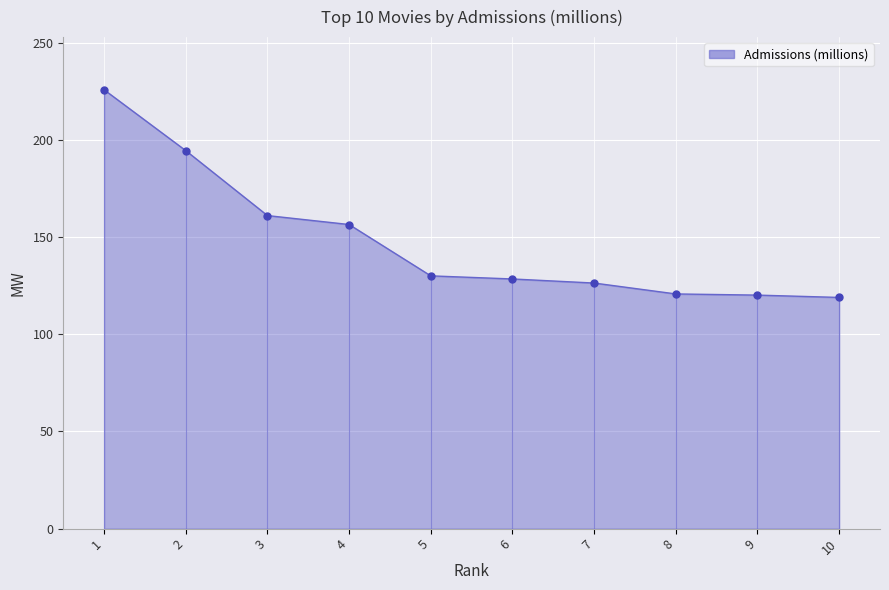

What is the change in value from 1 to 7?

-99.4